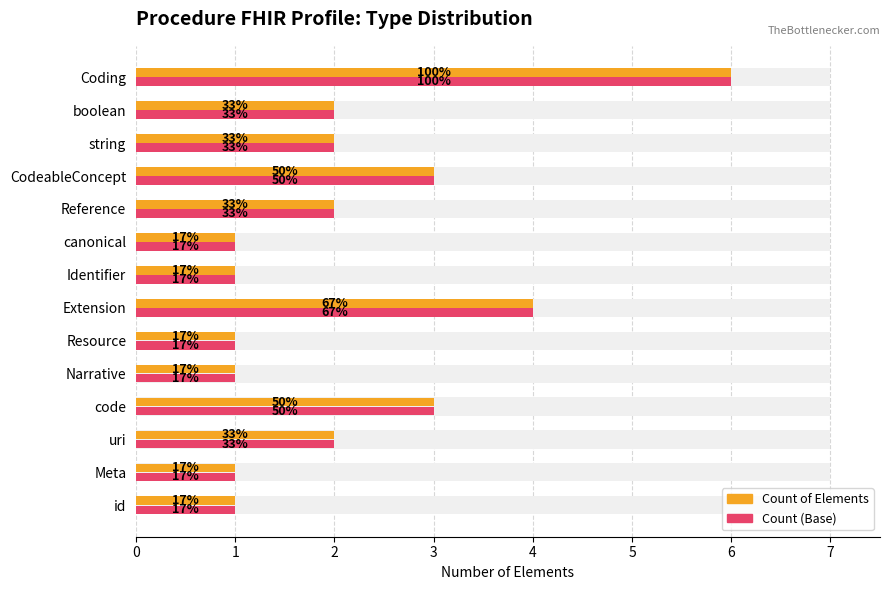

What is the maximum value for Count of Elements?

6